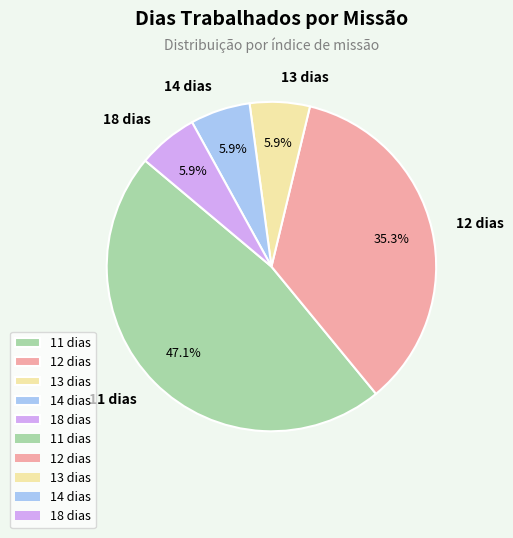

Is 12 dias the majority of the pie?

No